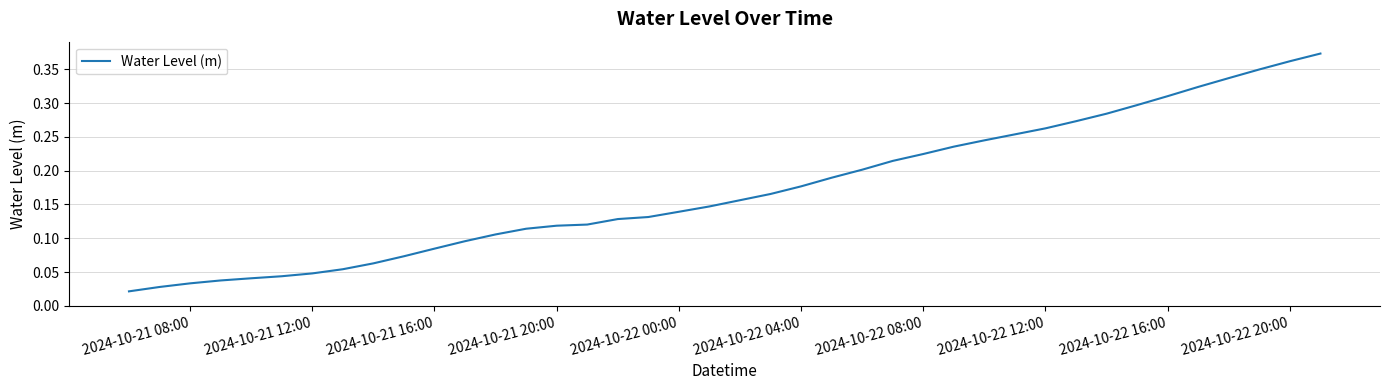

Reading left to right, what are all the values shown in this chart?

0.0	0.0	0.0	0.0	0.0	0.0	0.0	0.1	0.1	0.1	0.1	0.1	0.1	0.1	0.1	0.1	0.1	0.1	0.1	0.1	0.2	0.2	0.2	0.2	0.2	0.2	0.2	0.2	0.2	0.3	0.3	0.3	0.3	0.3	0.3	0.3	0.3	0.3	0.4	0.4